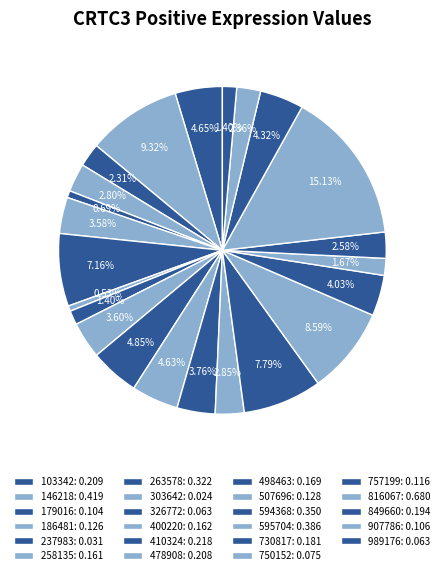

How many slices are in this pie chart?

23